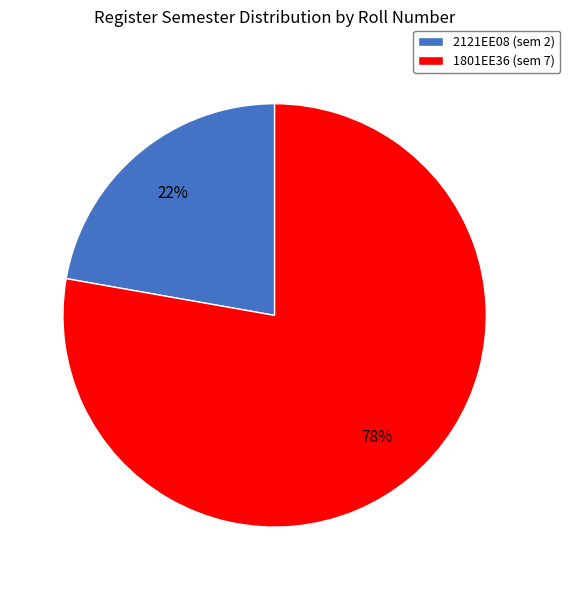

Do 2121EE08 and 1801EE36 together represent more than half of the pie?

Yes